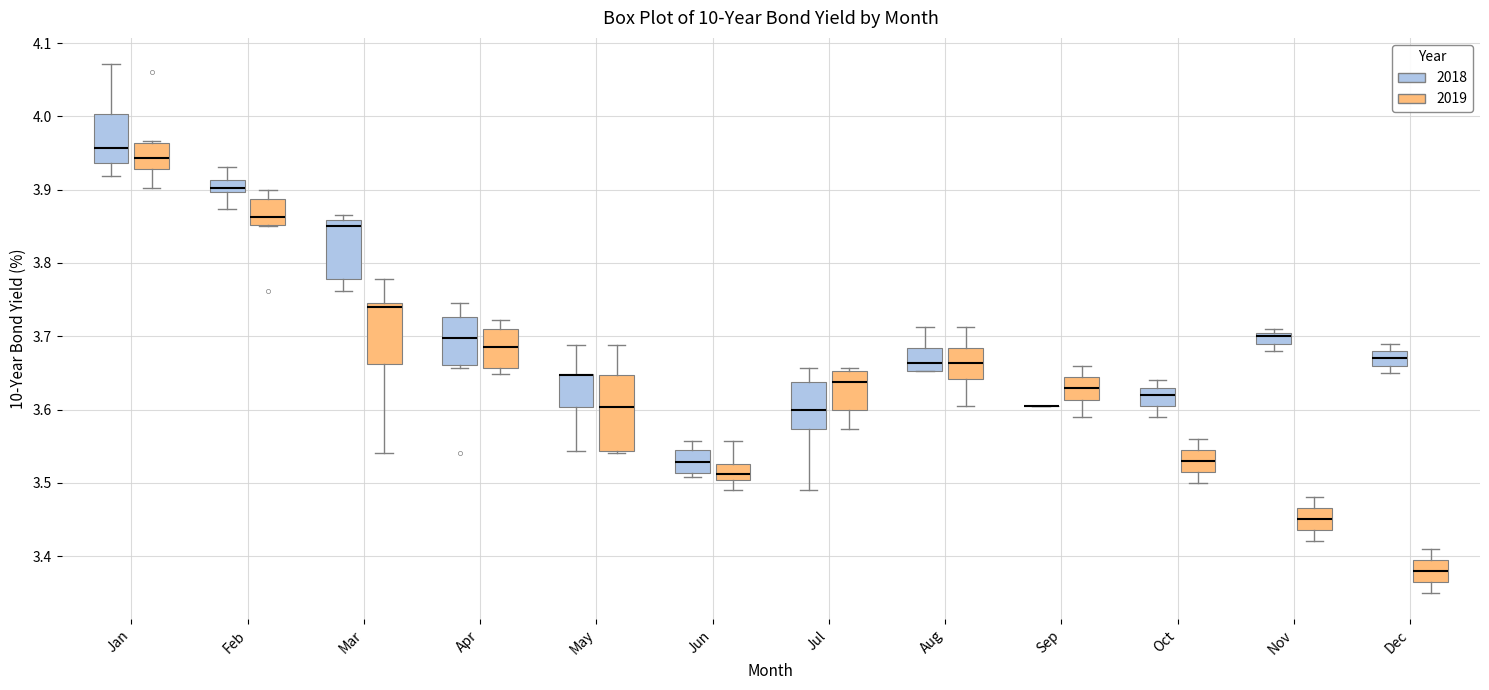

Where is the lower edge of the box for May (2019) on the y-axis? The values are not printed on the chart, so give them approximately, as read against the axis.

3.54